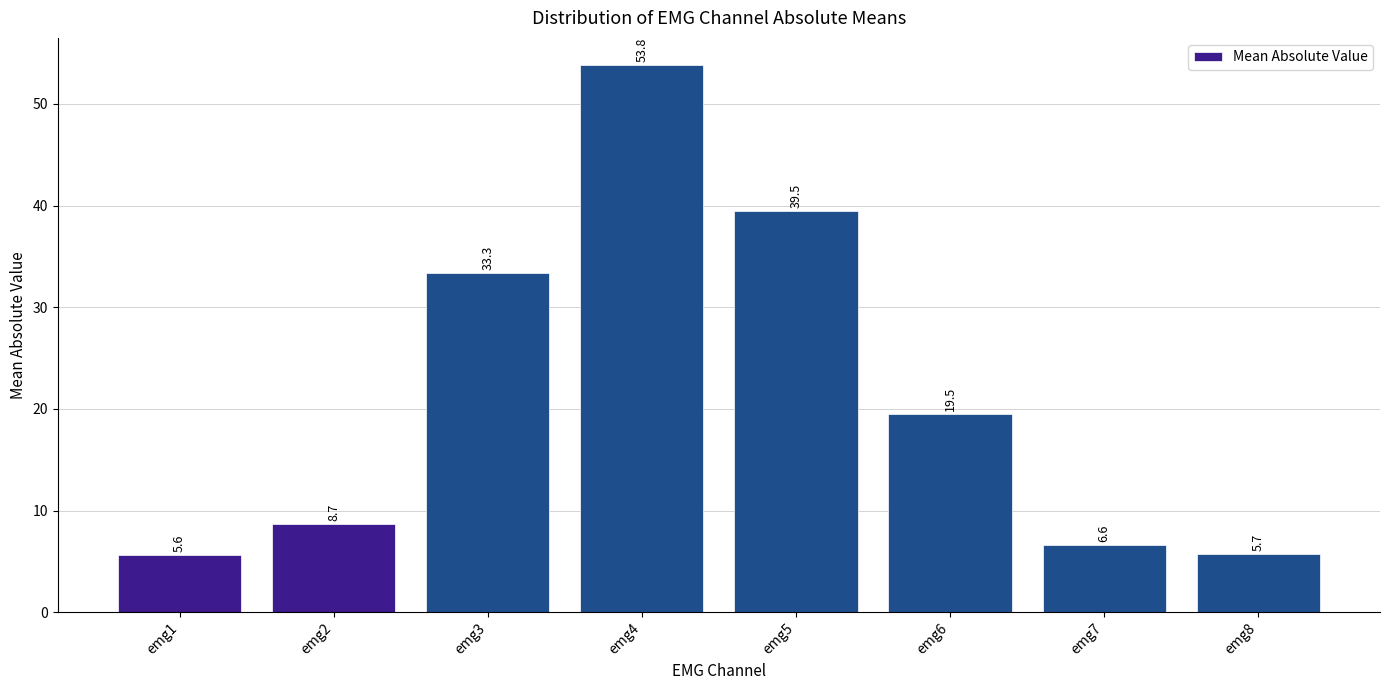

Reading left to right, what are all the values shown in this chart?

5.6	8.7	33.3	53.8	39.5	19.5	6.6	5.7